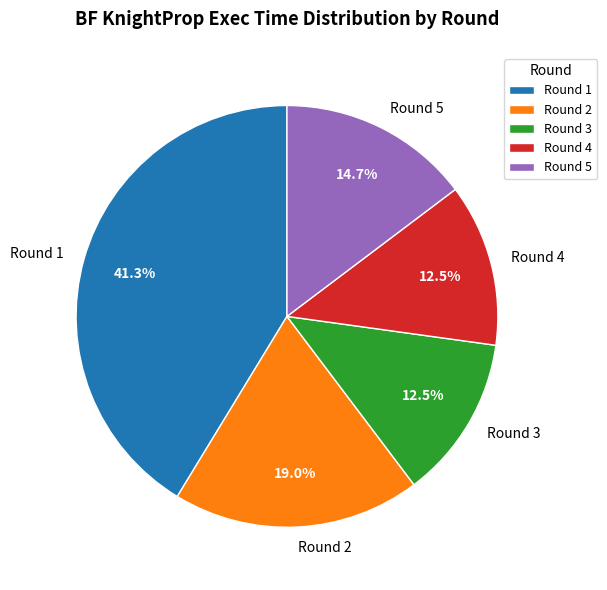

To the nearest percent, what is the difference between the largest and smallest slice percentages?

29%